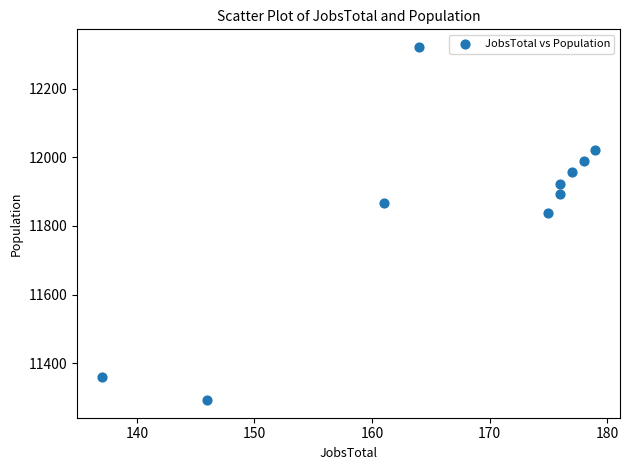

What is the range of Y values (max minus min)?

1028